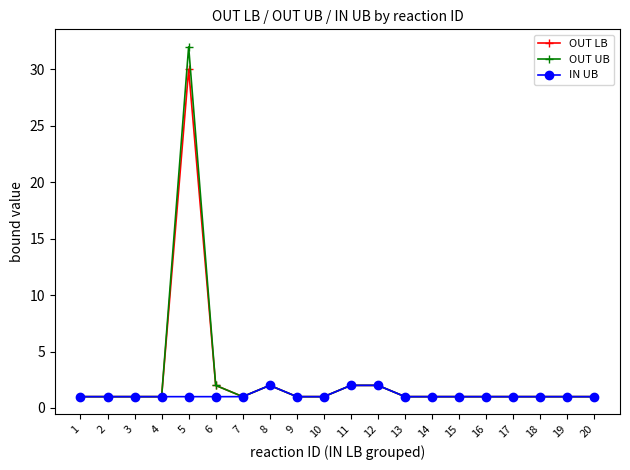

What is the average value of the IN UB series?

1